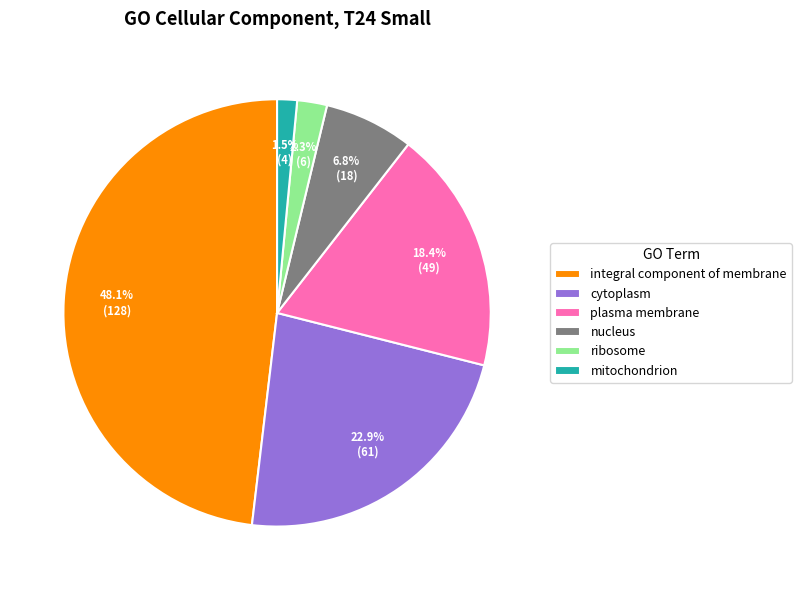

To the nearest percent, what portion does plasma membrane represent?

18%